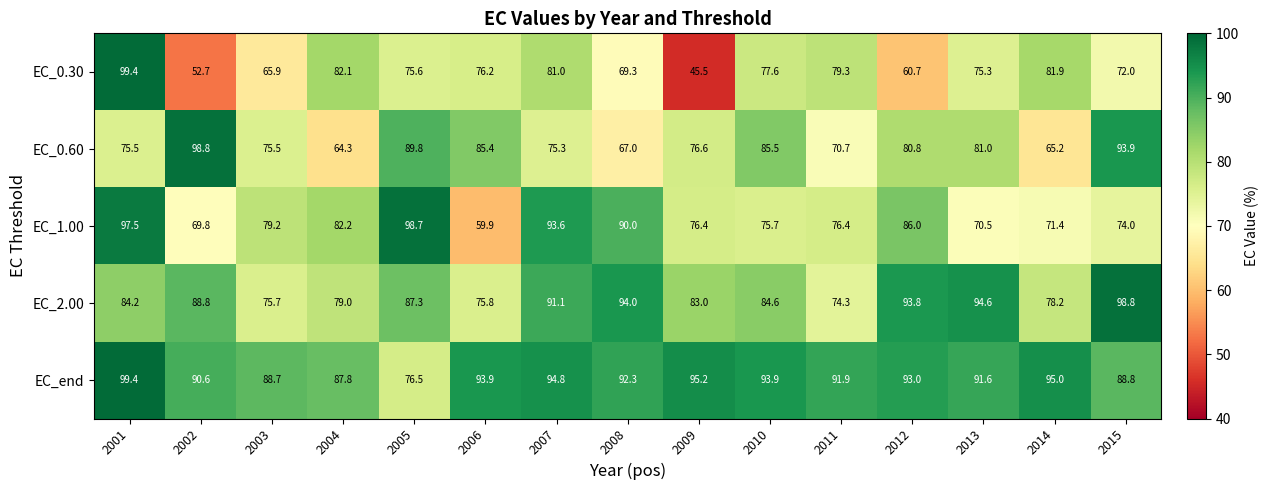

What is the difference between the maximum and minimum values in the EC_0.60 series?

34.5